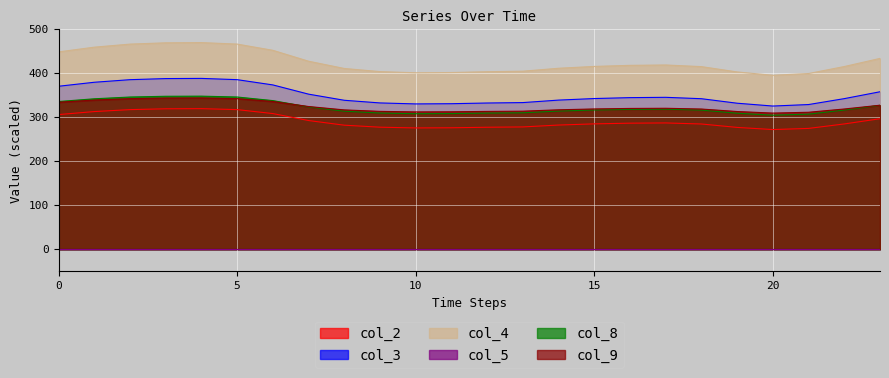

Does the chart display data point markers on the line(s)?

No